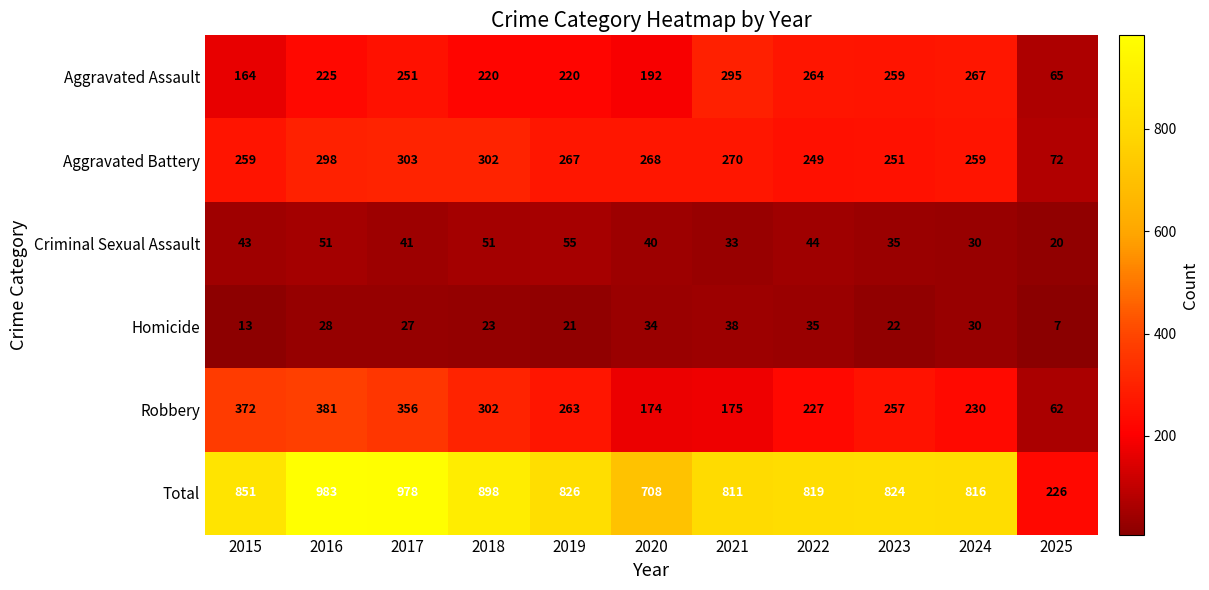

What is the total value across all series at 2024?

1632